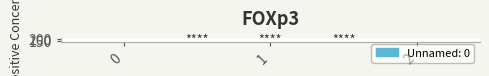

Which has a higher value, 2 or 1?

2